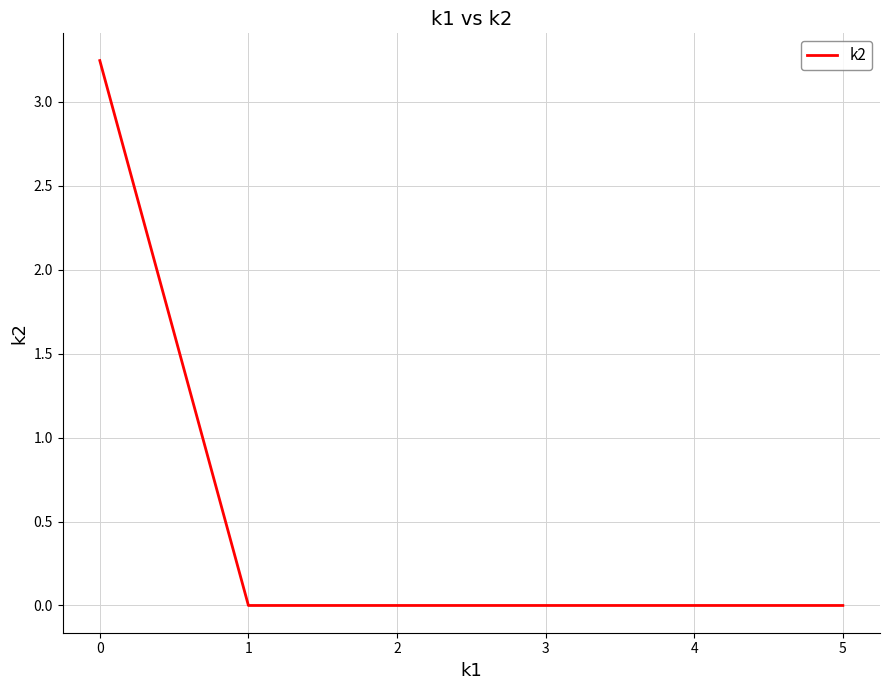

The chart shows a value of 4.9 at 0. True or false?

False